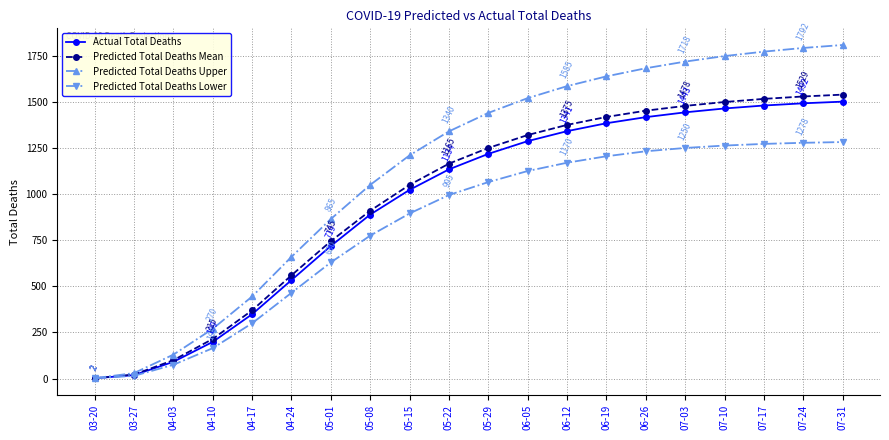

What value does the Actual Total Deaths series have at 07-17, to the nearest 10?

1480